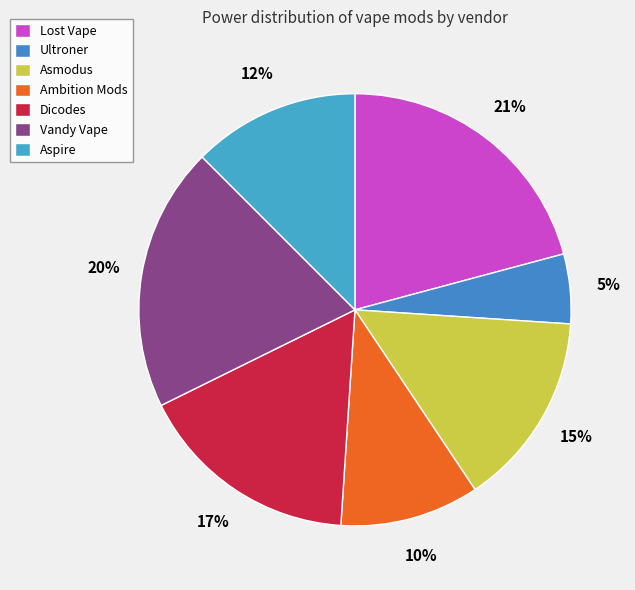

How many segments does this pie chart have?

7